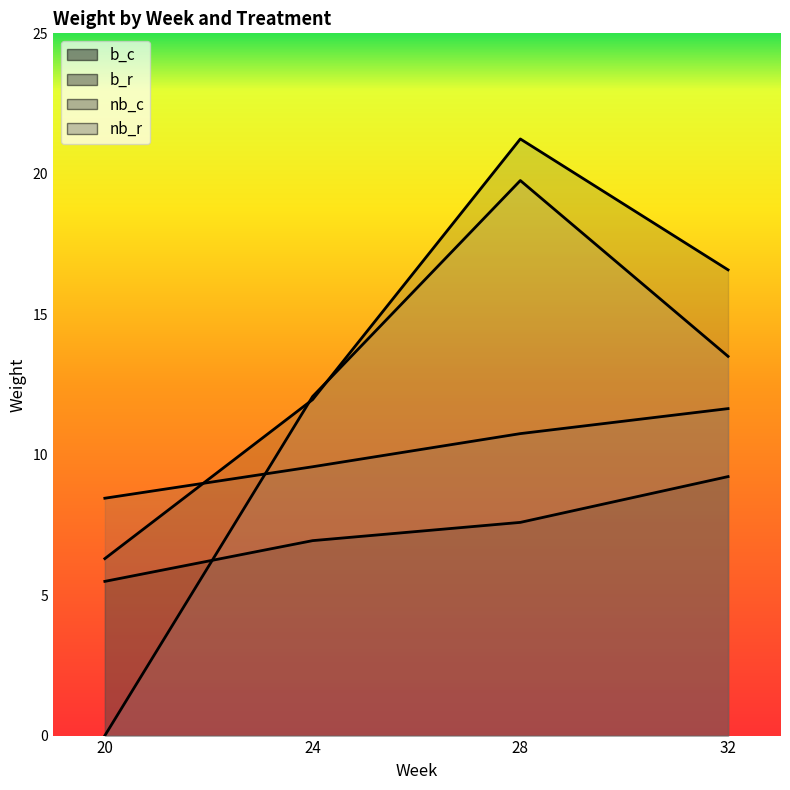

True or false: b_c and b_r intersect in this chart.

False